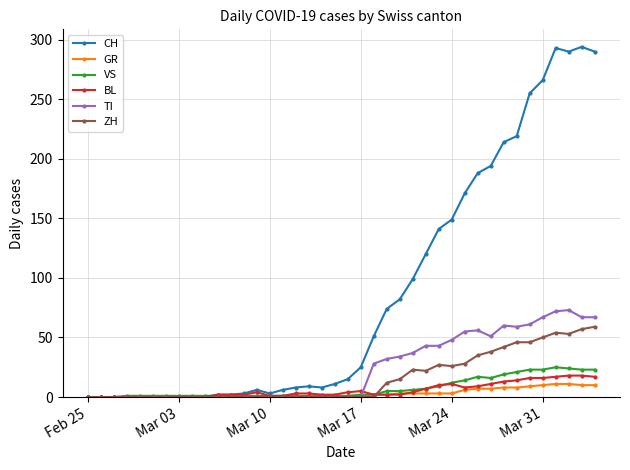

What is the highest value of the VS series?

25